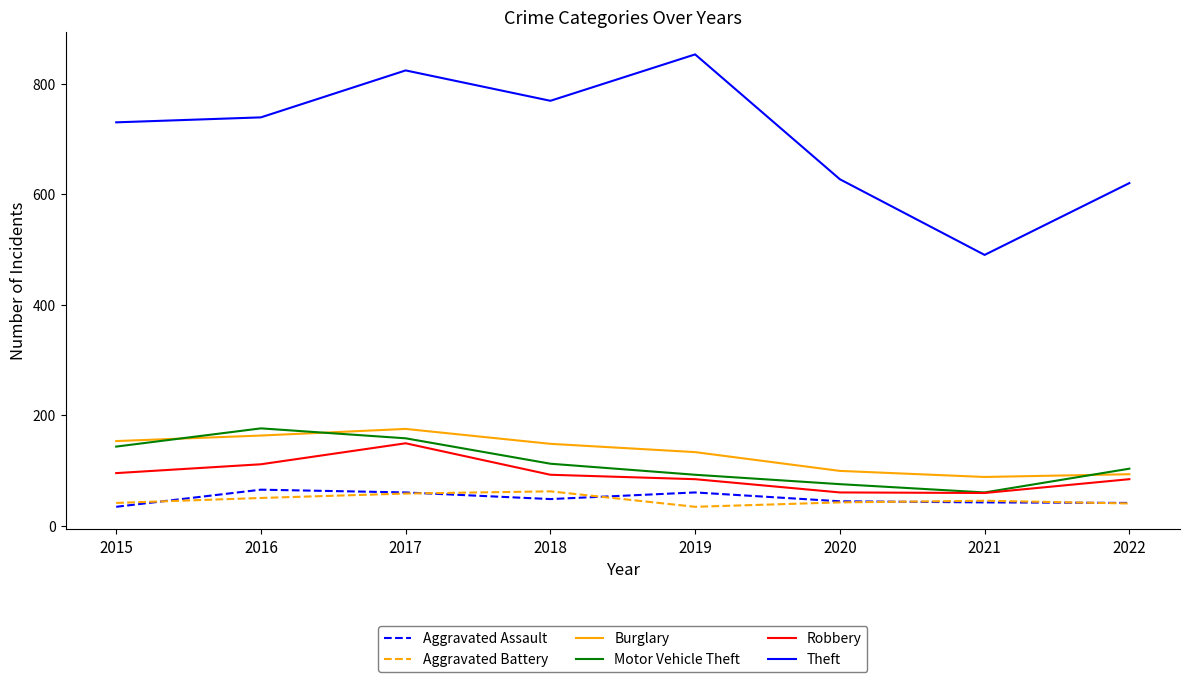

What is the highest value of the Theft series?

853